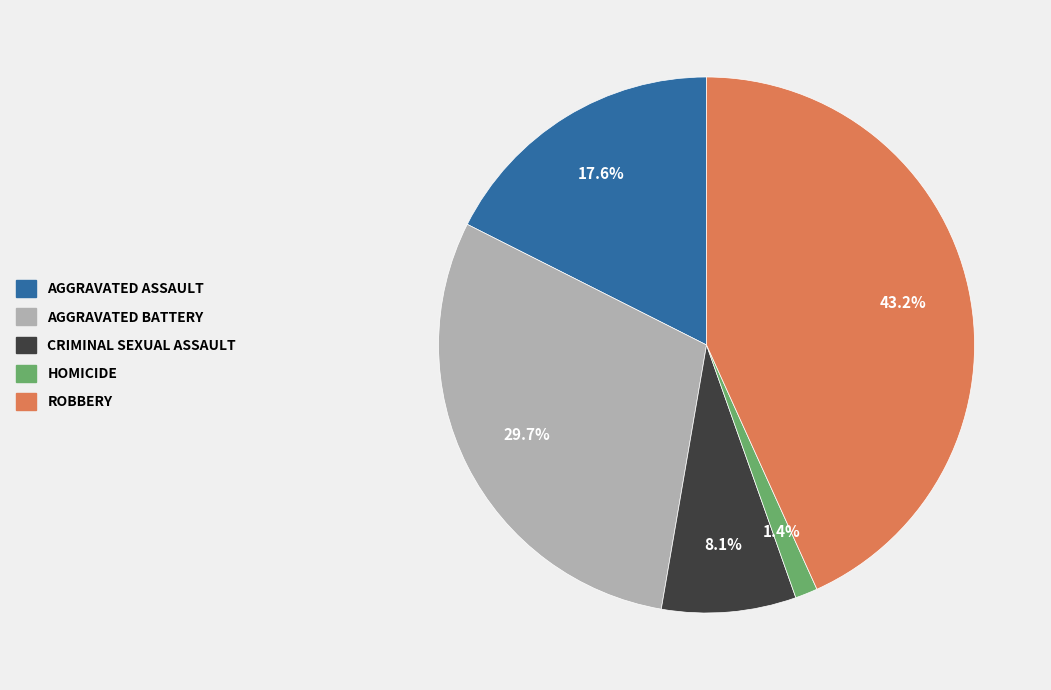

Between ROBBERY and AGGRAVATED BATTERY, which is larger?

ROBBERY